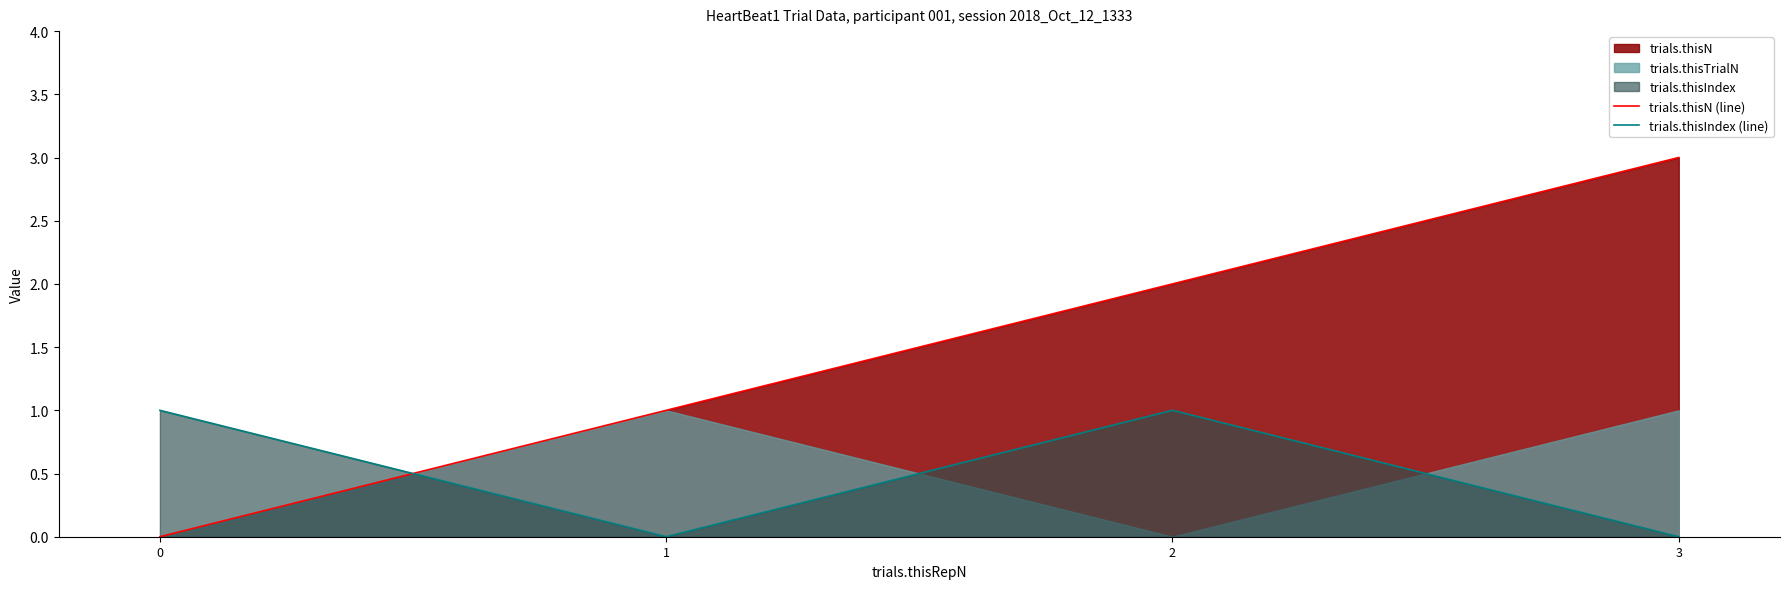

What is the sum of the trials.thisIndex (line) values at 0 and 1?

1